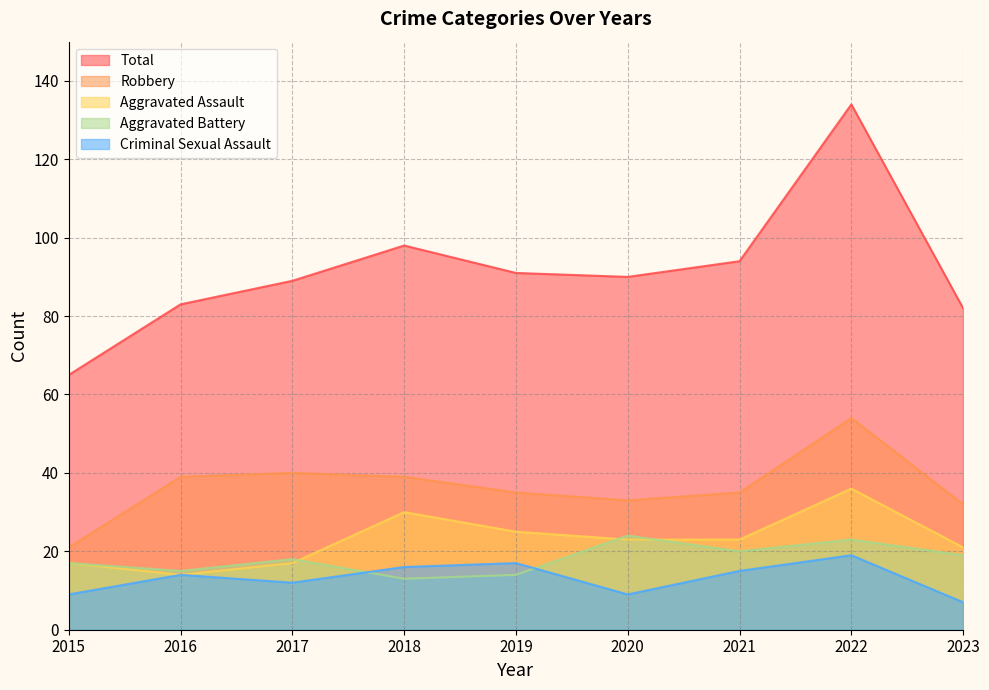

Where does the Robbery series first go above 35?

2016